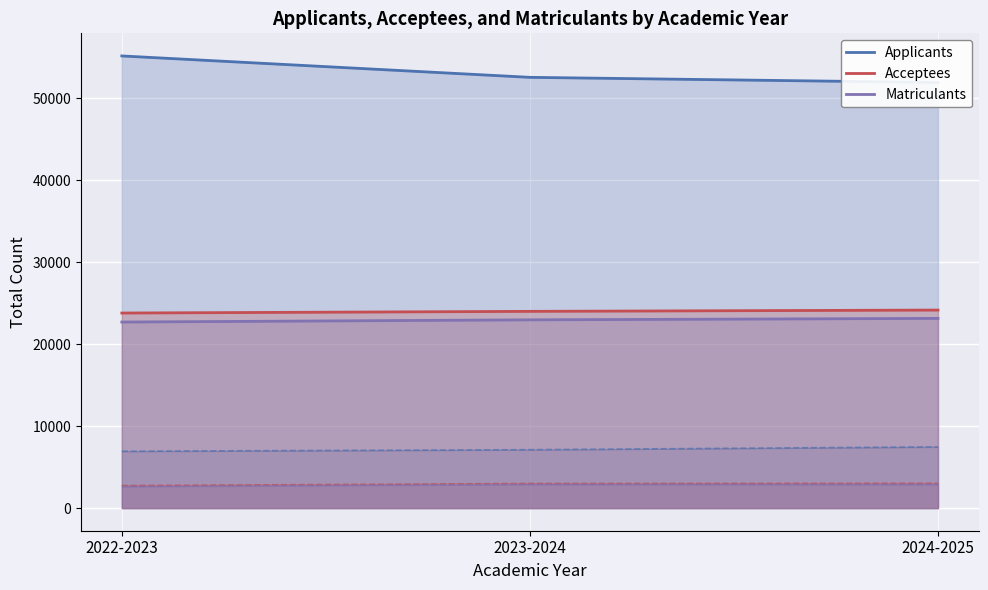

What is the label of the 2nd point from the right?

2023-2024